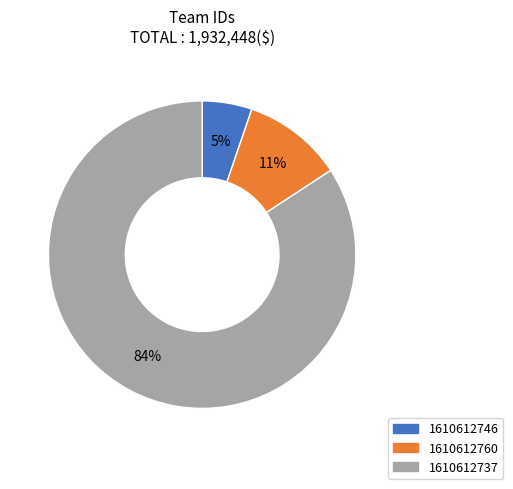

To the nearest percent, what portion does 1610612760 represent?

11%